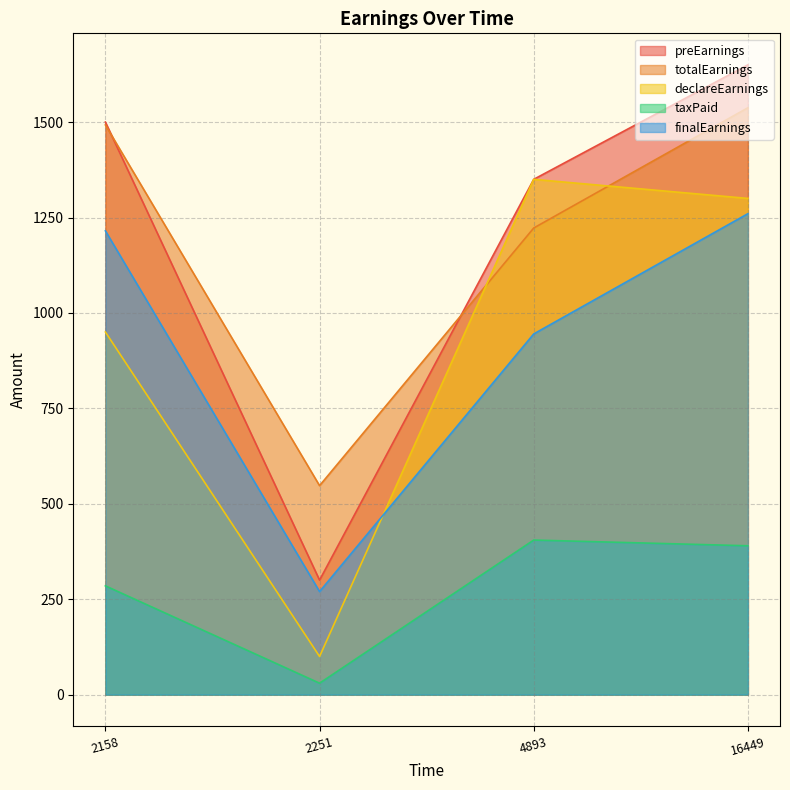

Reading left to right, transcribe all the data shown in this chart.

preEarnings: 1500.0	300.0	1350.0	1650.0
totalEarnings: 1492.5	547.5	1222.5	1537.5
declareEarnings: 950.0	100.0	1350.0	1300.0
taxPaid: 285.0	30.0	405.0	390.0
finalEarnings: 1215.0	270.0	945.0	1260.0